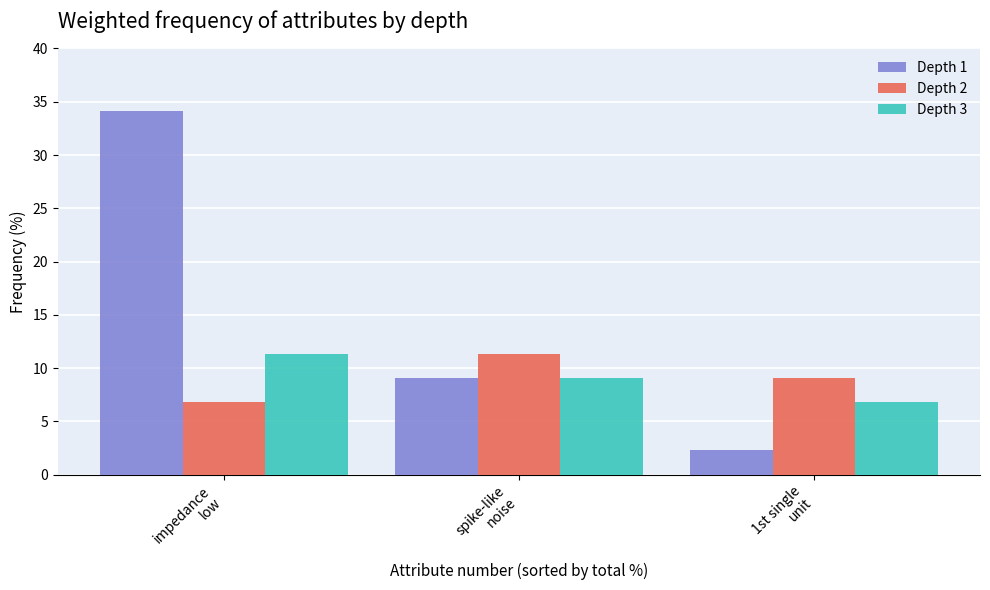

Rank the series at impedance
low from highest to lowest value.

Depth 1, Depth 3, Depth 2